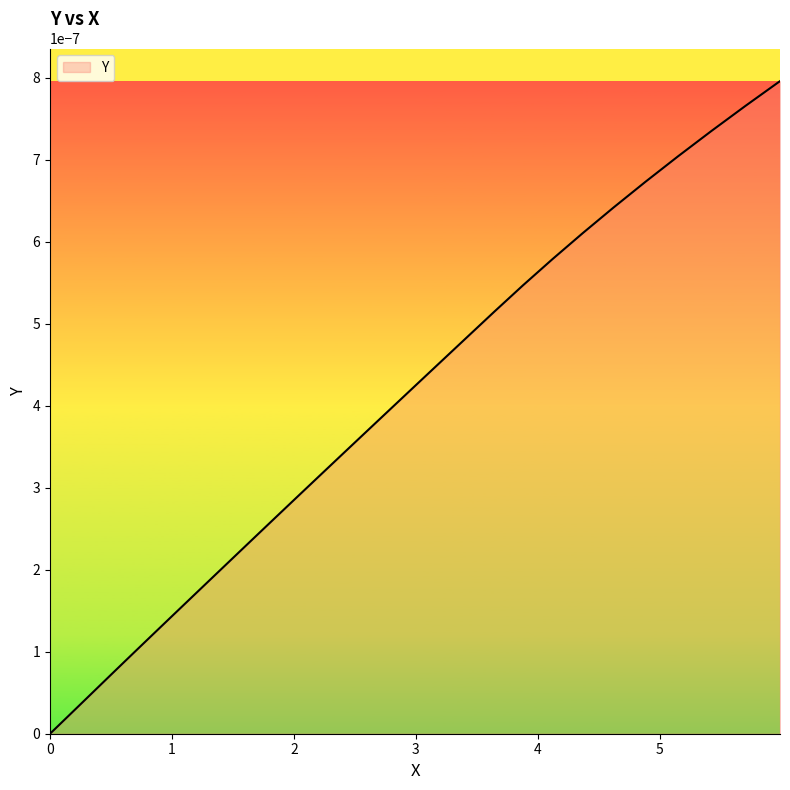

Does the chart display data point markers on the line(s)?

No